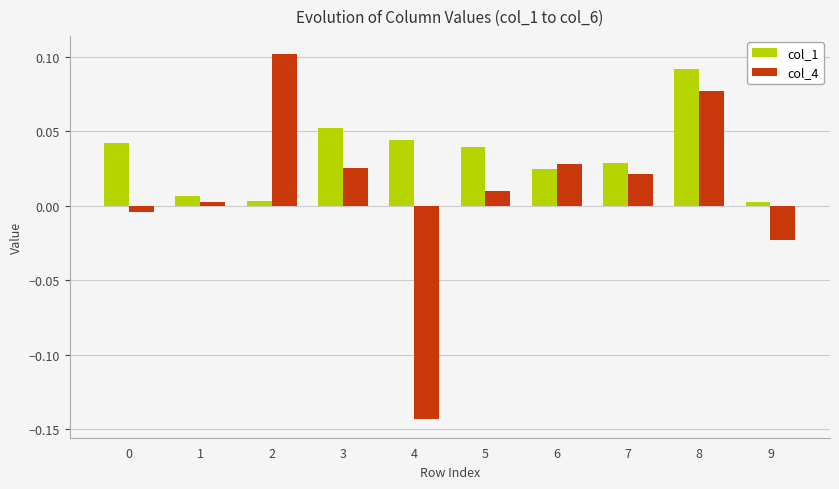

Which category has the lowest value across all series?

4